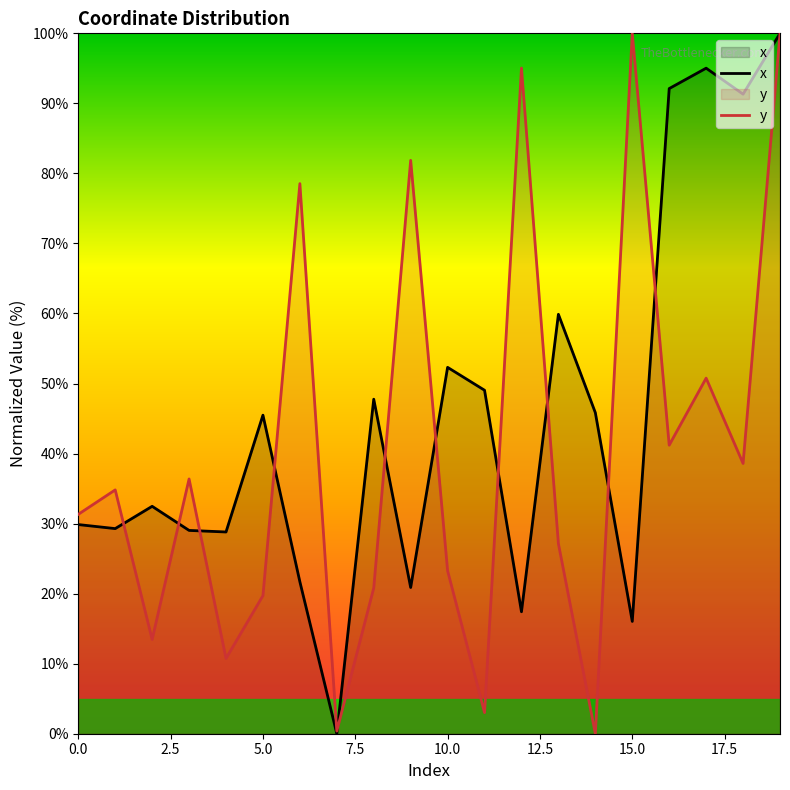

Rank the series by their average value, from highest to lowest.

x, y